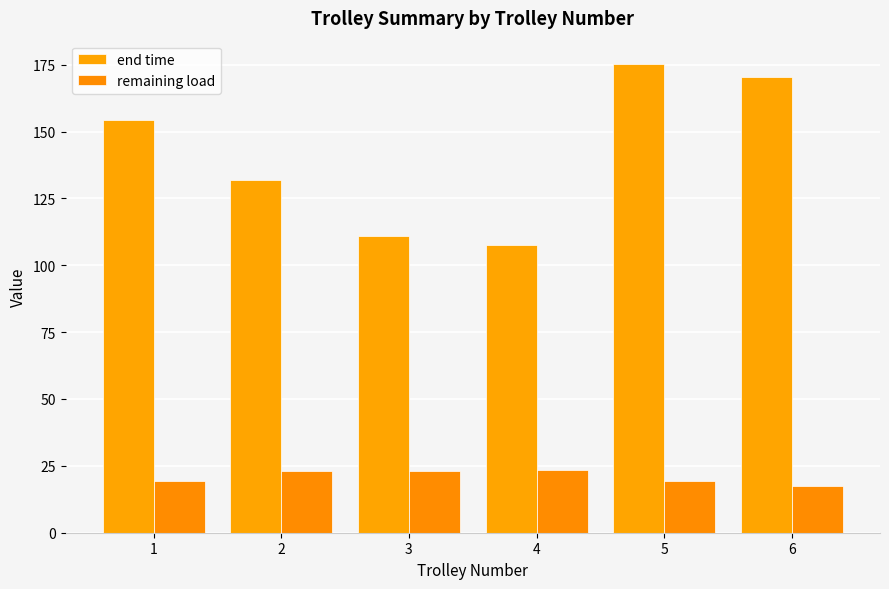

At which label does remaining load reach its minimum?

6